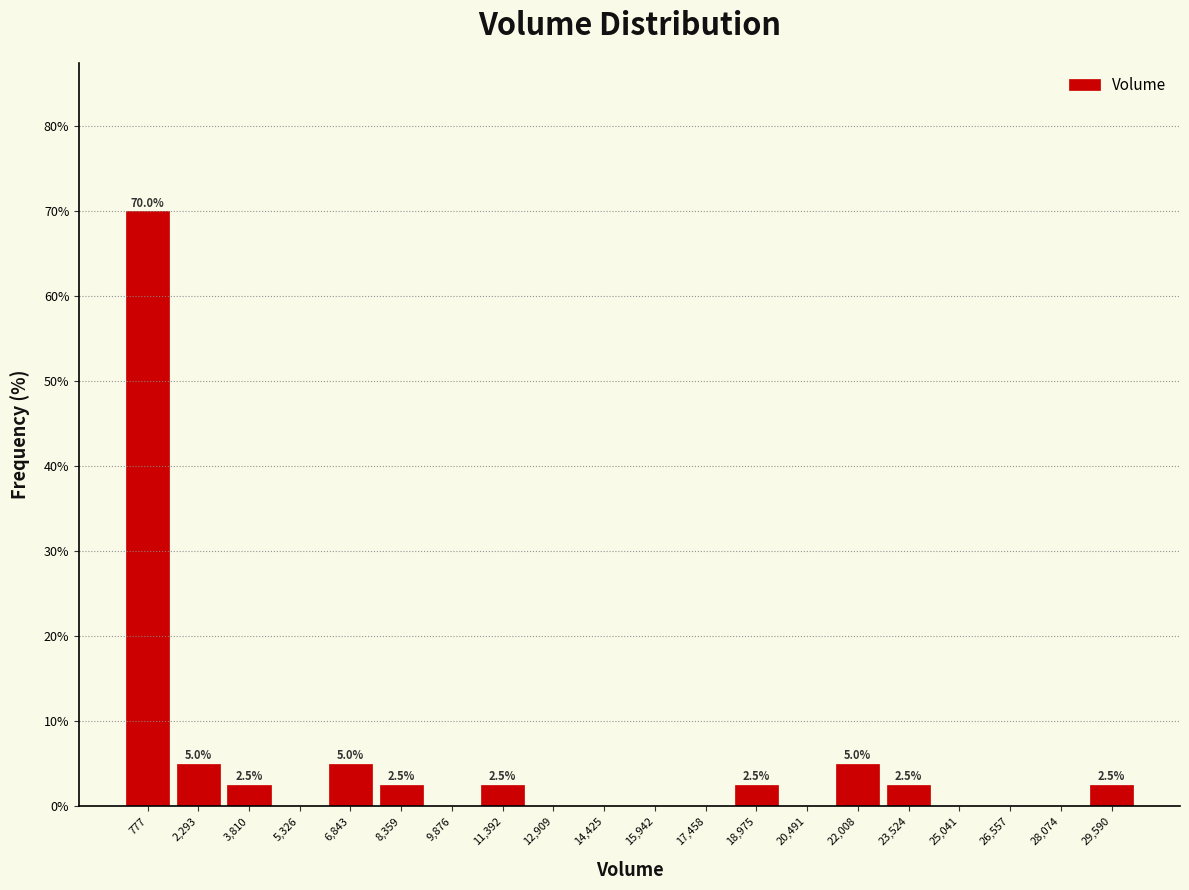

Over which range of the x-axis is the bar tallest?

0 to 1600